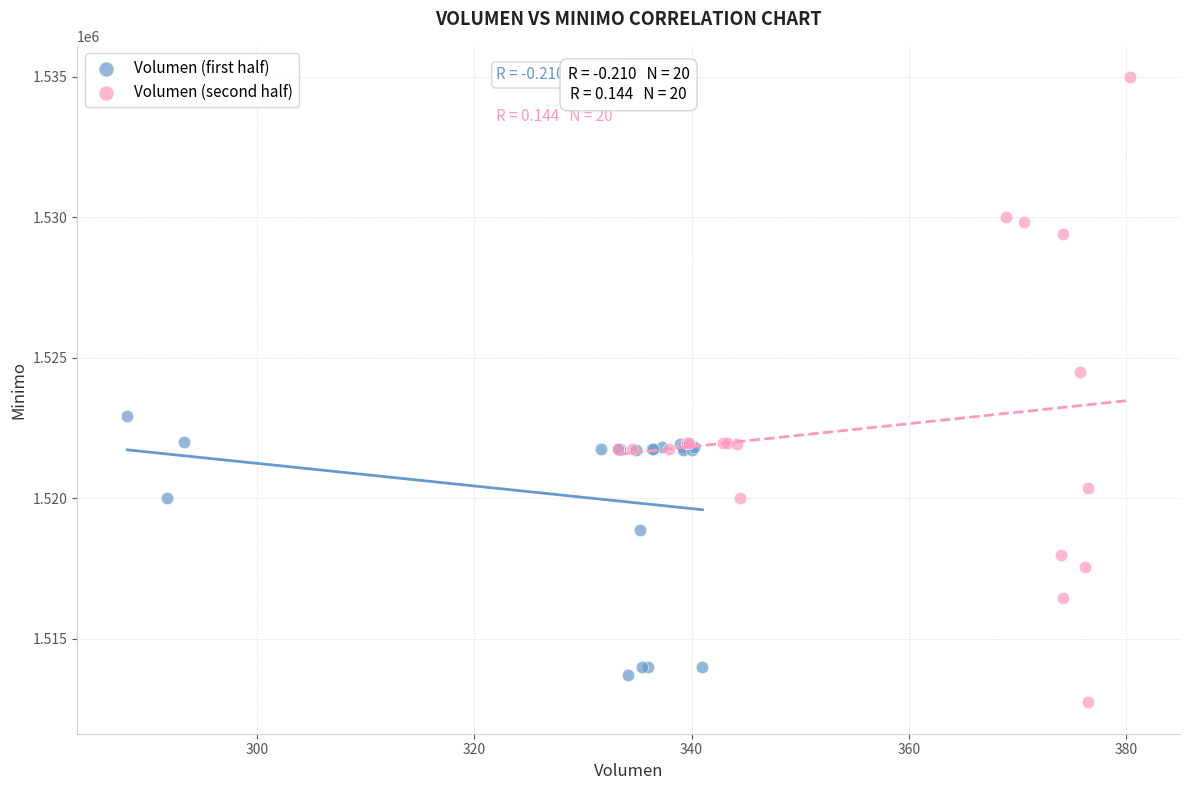

Which series reaches the maximum Y coordinate?

Volumen (second half)